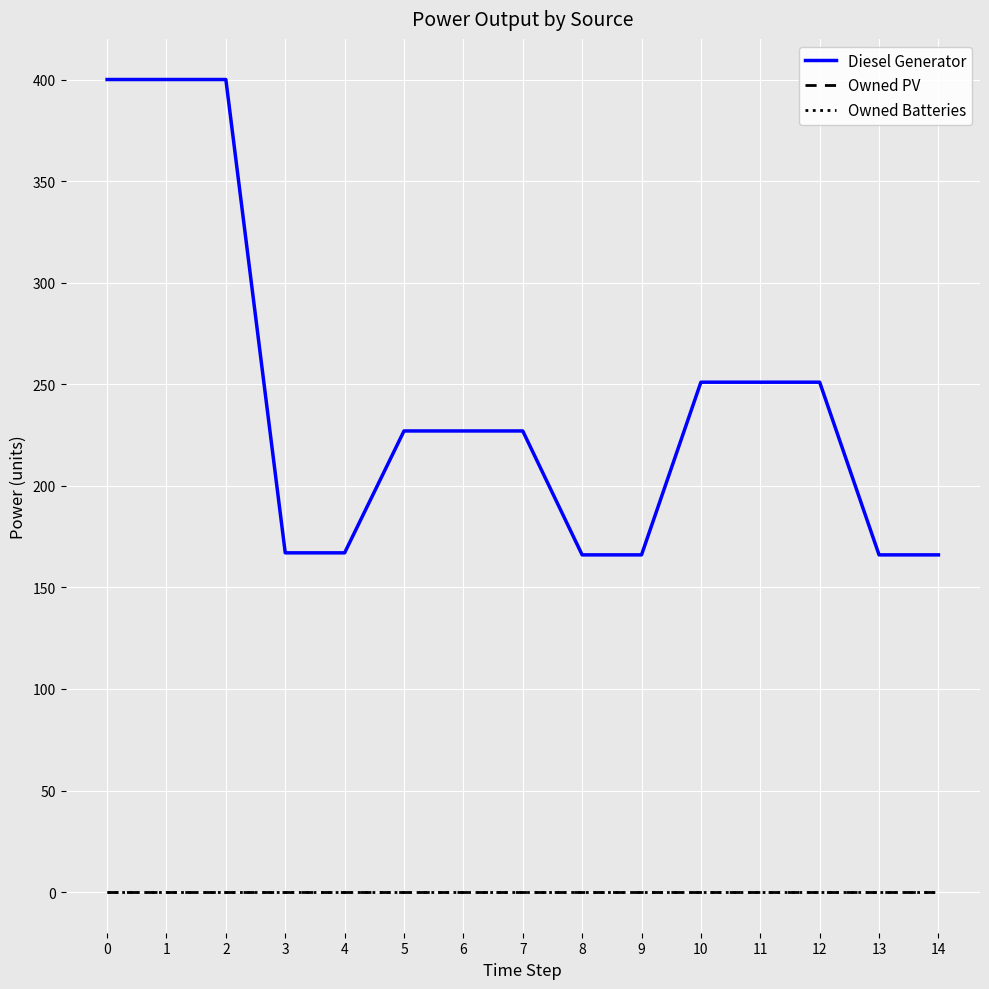

Rank the series at 7 from lowest to highest value.

Owned PV, Owned Batteries, Diesel Generator